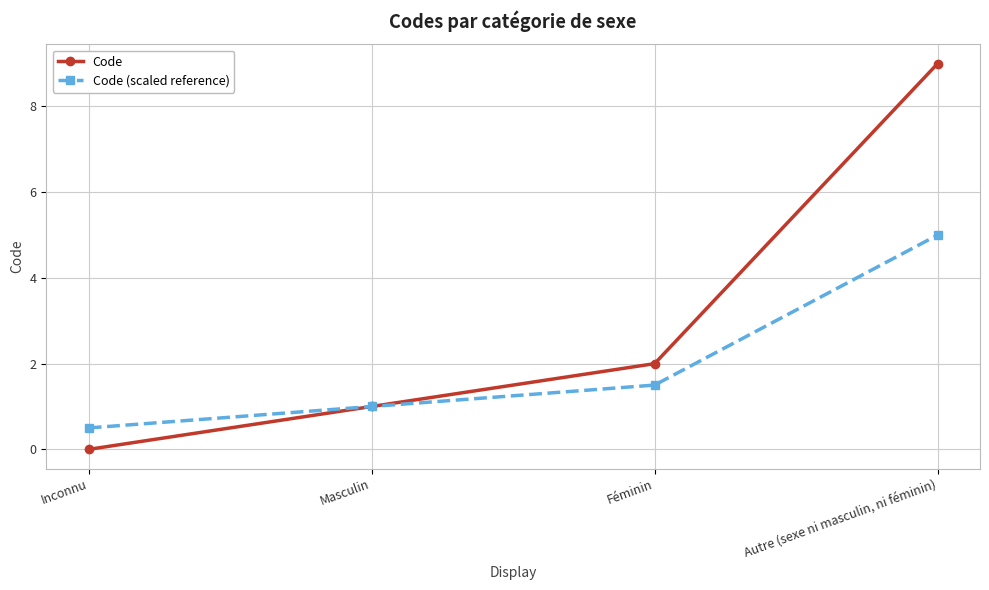

What value does the Code (scaled reference) series have at Masculin?

1.0